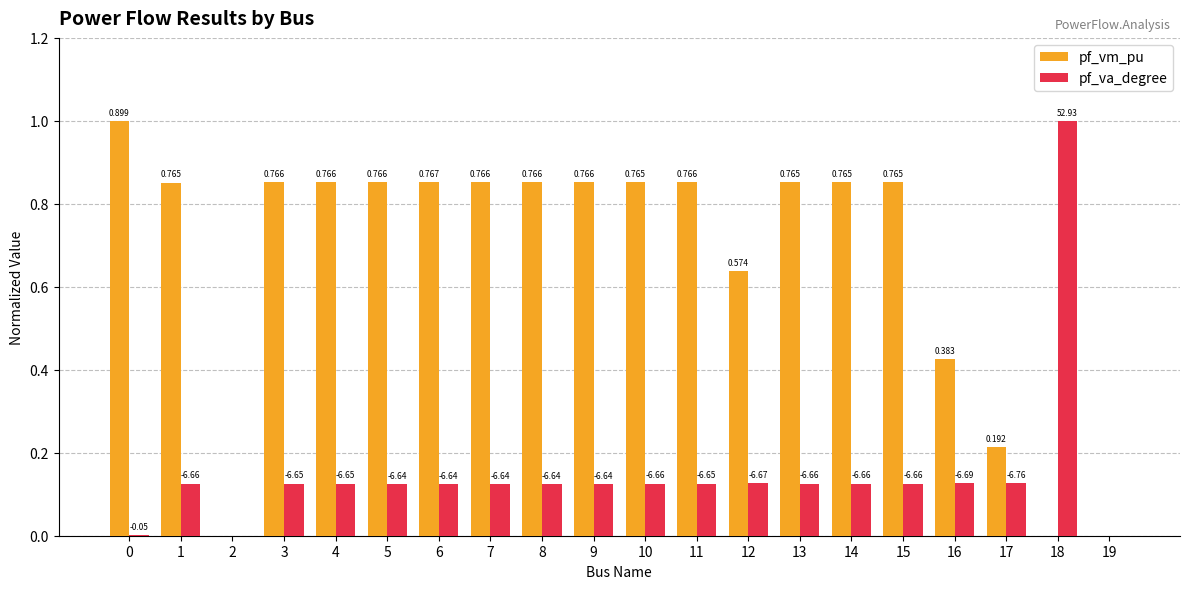

Are the bars horizontal?

No